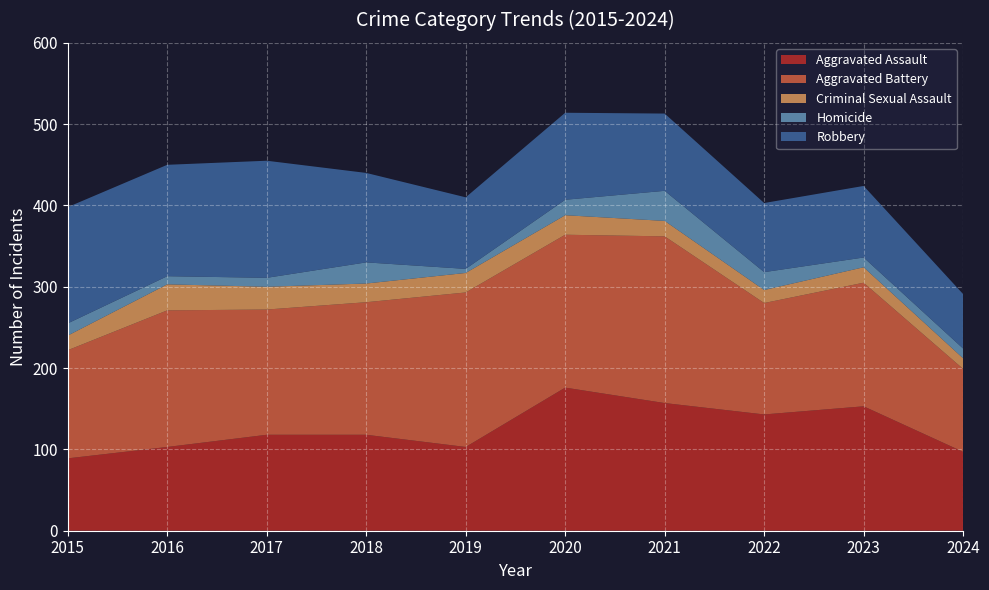

Reading left to right, extract all data points from this chart.

Aggravated Assault: 2015=89	2016=103	2017=118	2018=118	2019=103	2020=176	2021=157	2022=143	2023=153	2024=97
Aggravated Battery: 2015=133	2016=168	2017=154	2018=163	2019=190	2020=188	2021=205	2022=137	2023=152	2024=102
Criminal Sexual Assault: 2015=18	2016=32	2017=28	2018=23	2019=24	2020=24	2021=19	2022=16	2023=19	2024=13
Homicide: 2015=15	2016=10	2017=11	2018=26	2019=5	2020=19	2021=37	2022=22	2023=12	2024=12
Robbery: 2015=143	2016=137	2017=144	2018=110	2019=88	2020=107	2021=95	2022=85	2023=88	2024=67